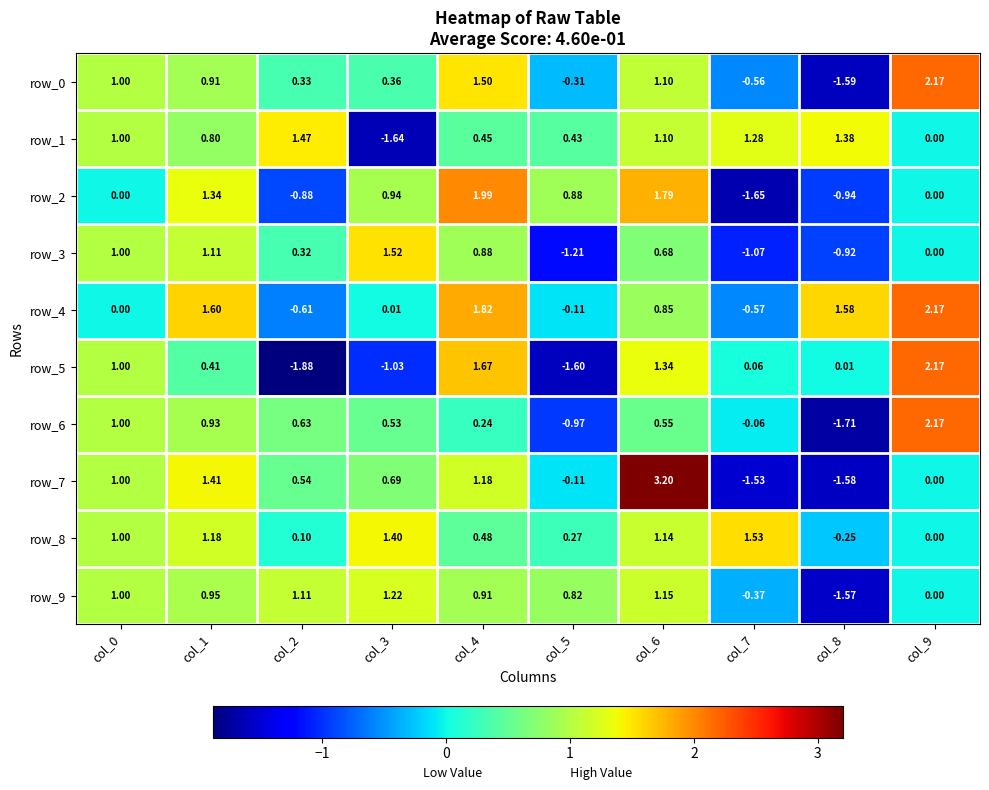

The row_8 series shows 1.4 at col_3. True or false?

True